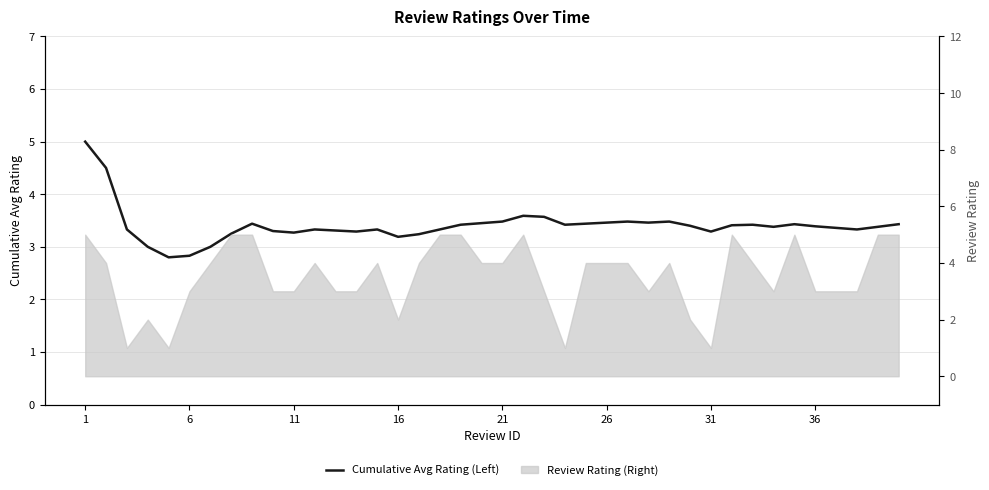

Is it true that the value at 31 is 4.9?

False